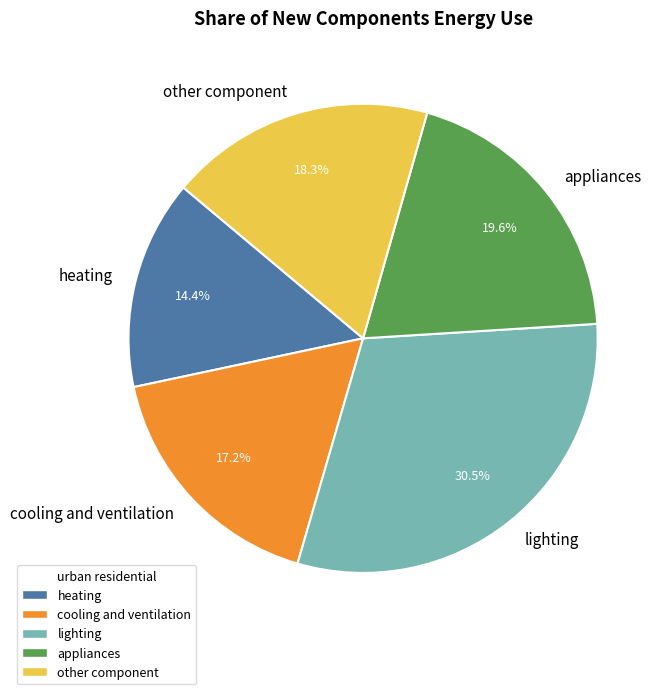

Which slice is the largest?

lighting